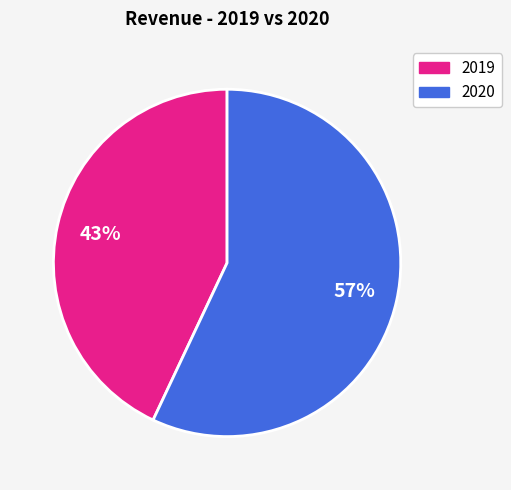

Which slice is the largest?

2020